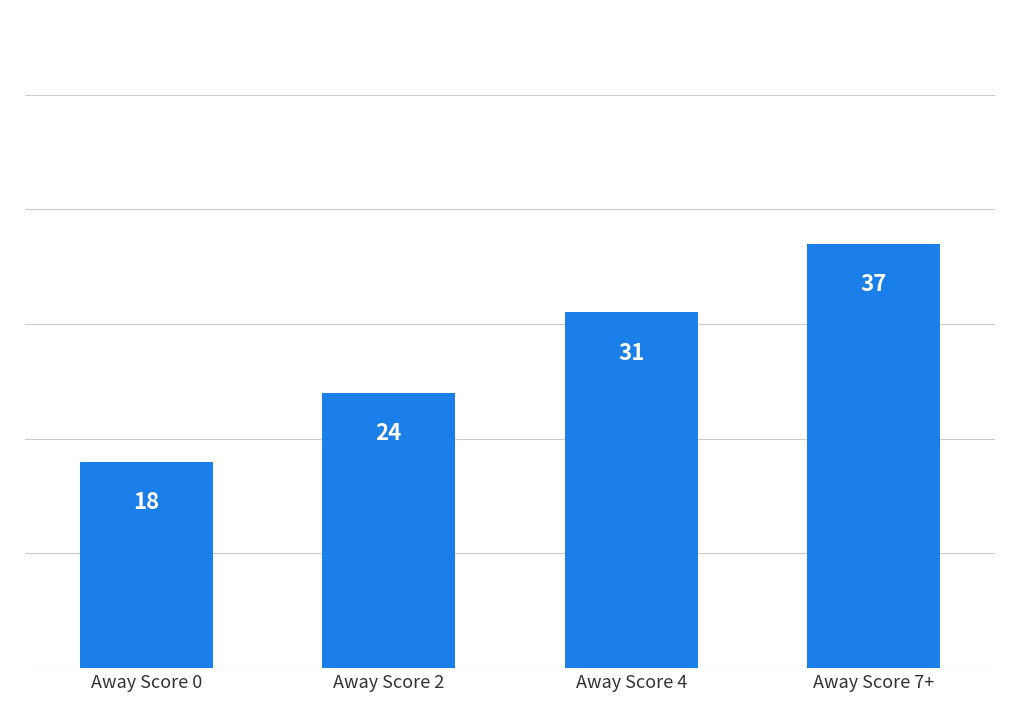

What is the label of the 2nd bar from the right?

Away Score 4